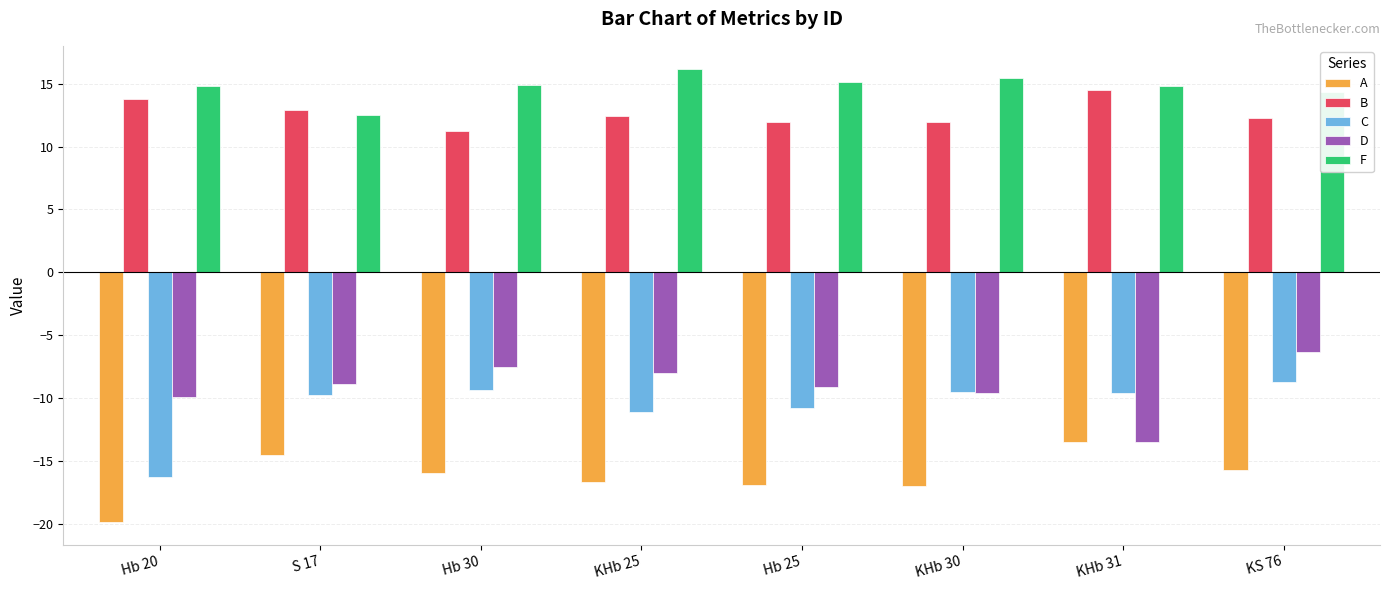

At how many categories does at least one series exceed 9?

8